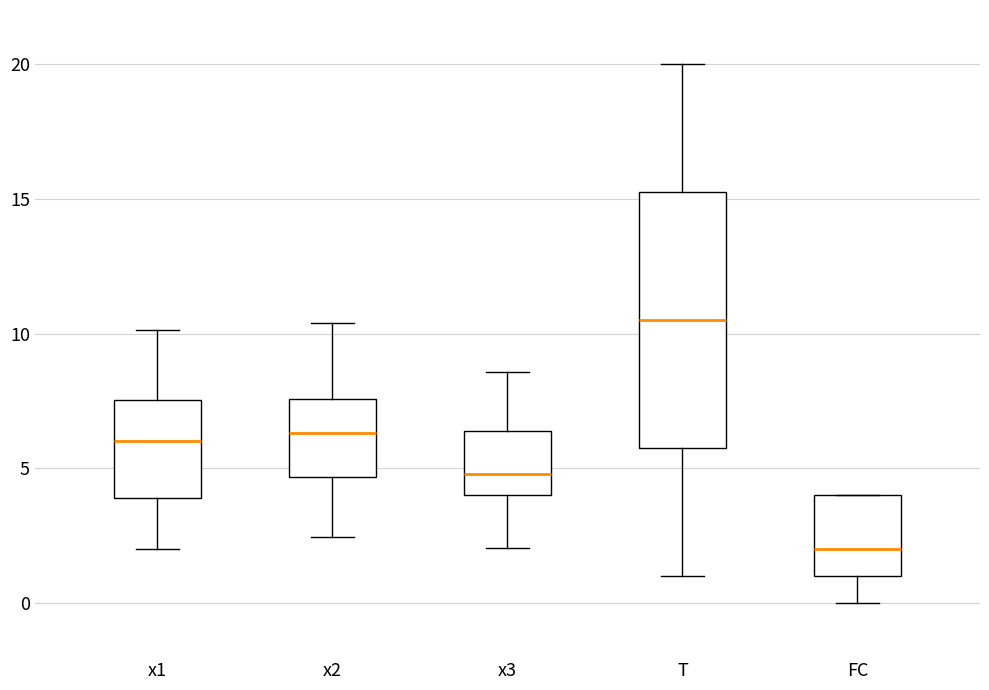

Reading left to right, transcribe this box plot: for each box, give where its median line is, the range the box spans, and where its two whiskers end, as read against the y-axis. The values are not printed on the chart, so give them approximately, as read against the axis.

x1: median 6.0, box 4.0 to 7.5, whiskers 2.0 to 10.0
x2: median 6.5, box 4.5 to 7.5, whiskers 2.5 to 10.5
x3: median 5.0, box 4.0 to 6.5, whiskers 2.0 to 8.5
T: median 10.5, box 6.0 to 15.5, whiskers 1.0 to 20.0
FC: median 2.0, box 1.0 to 4.0, whiskers 0.0 to 4.0